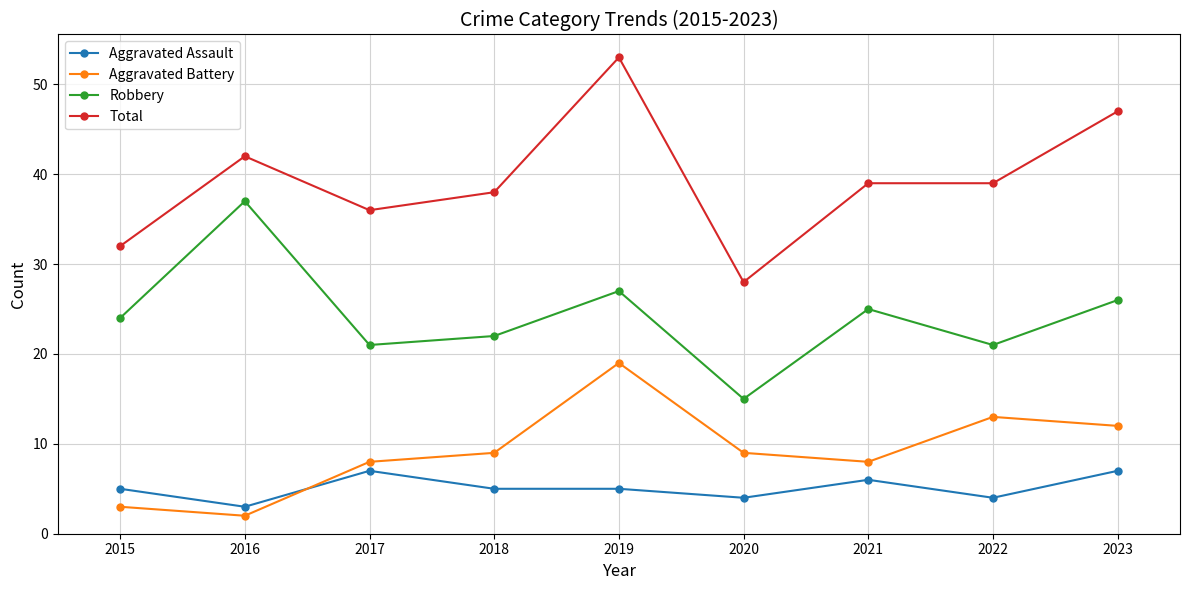

What is the greatest value displayed?

53